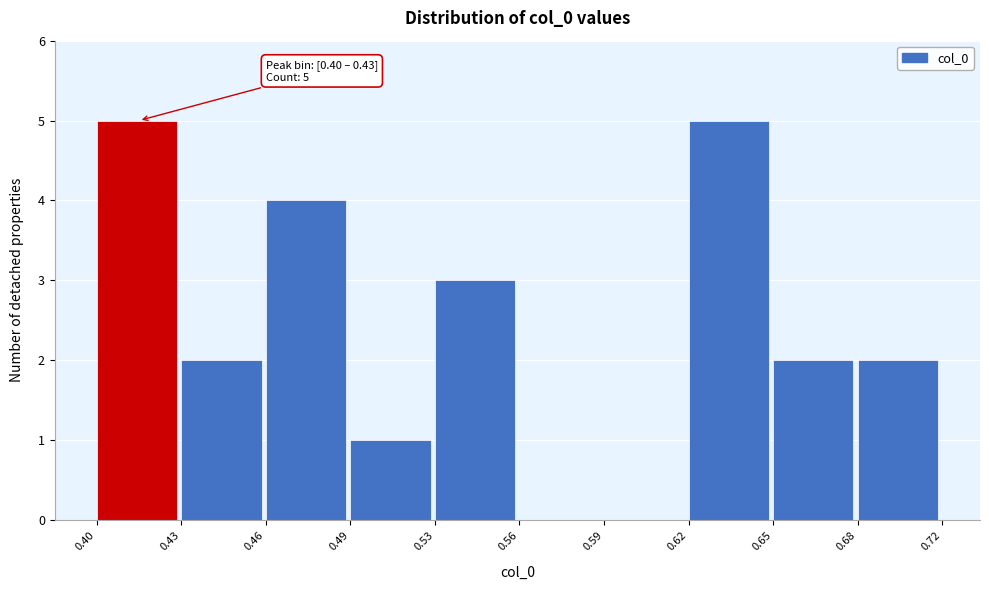

Reading right to left, list all the values displayed in this chart.

0.68=2	0.65=2	0.62=5	0.59=0	0.56=0	0.53=3	0.49=1	0.46=4	0.43=2	0.40=5